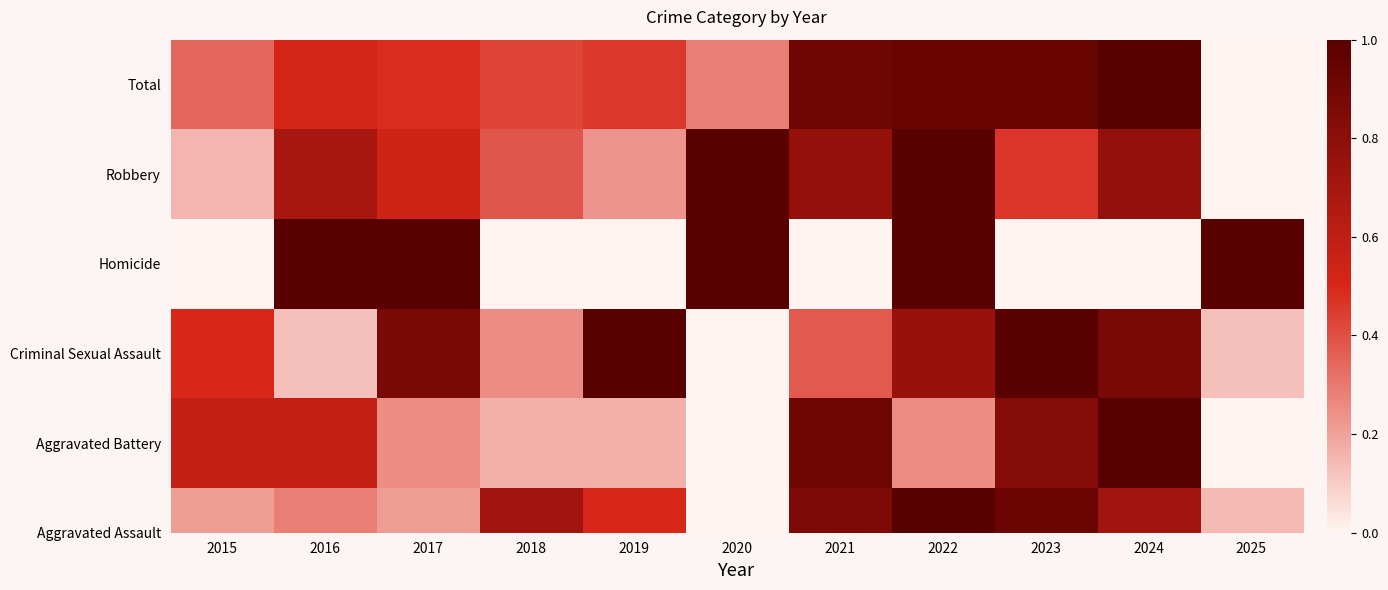

Rank the categories by value from highest to lowest.

2024, 2022, 2023, 2021, 2016, 2017, 2019, 2018, 2015, 2020, 2025